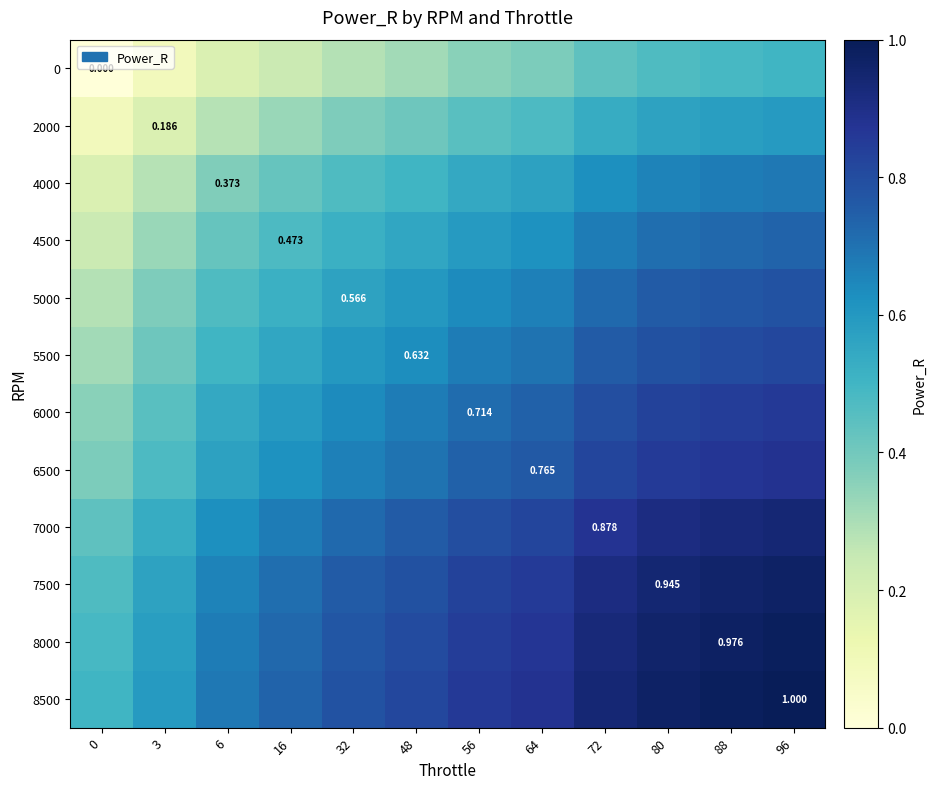

How many data points does each series have?

12